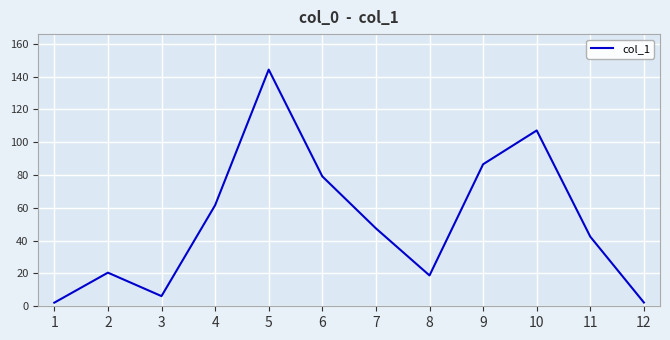

Where is the data nearest to the value 73?

6